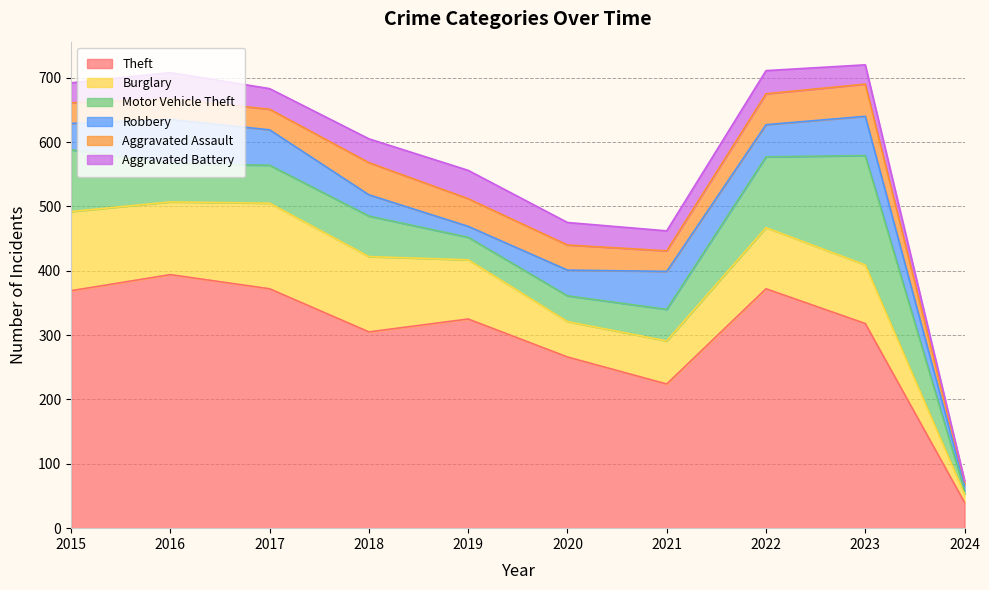

True or false: Aggravated Assault and Burglary intersect in this chart.

False